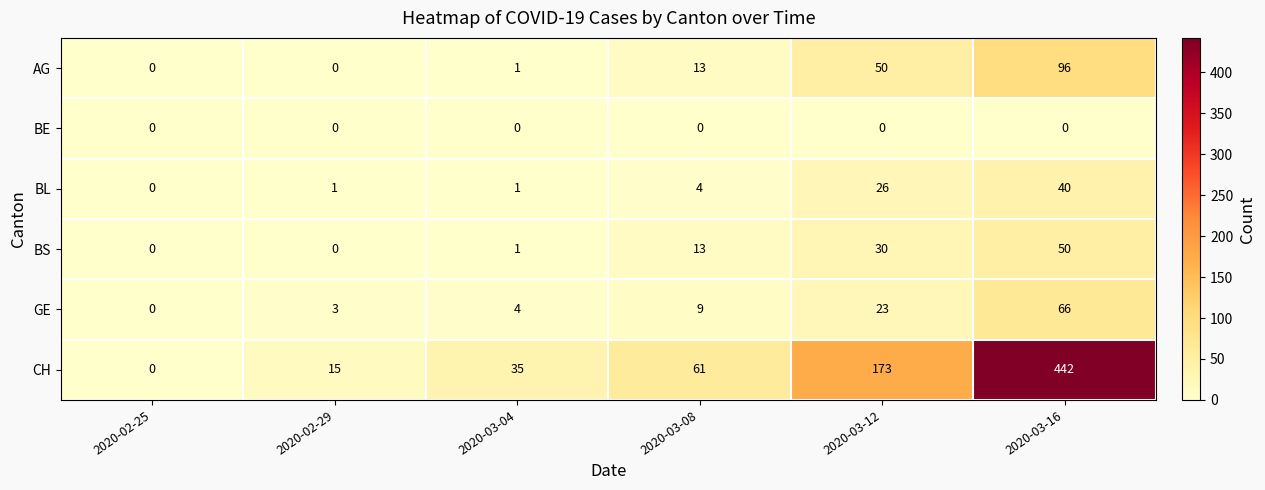

The value of CH at 2020-03-04 is 16. True or false?

False